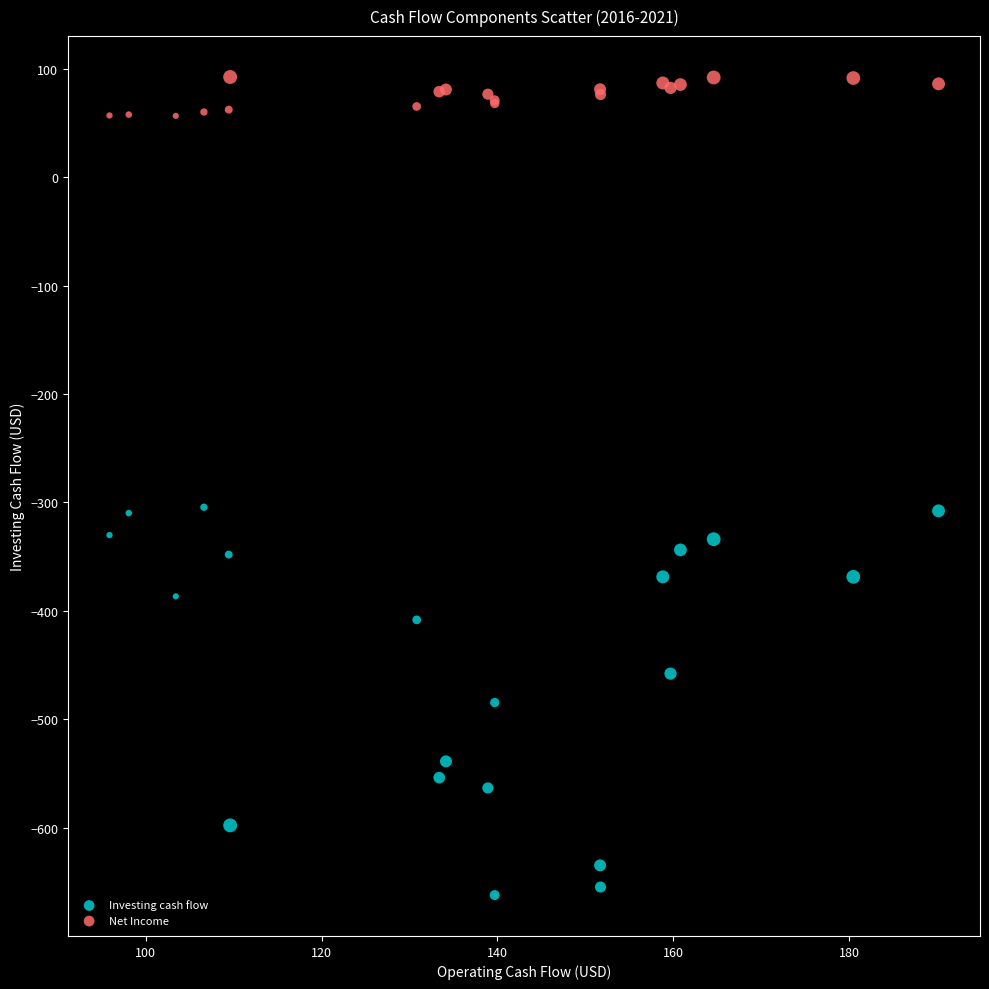

What are all the series names shown in the legend?

Investing cash flow, Net Income